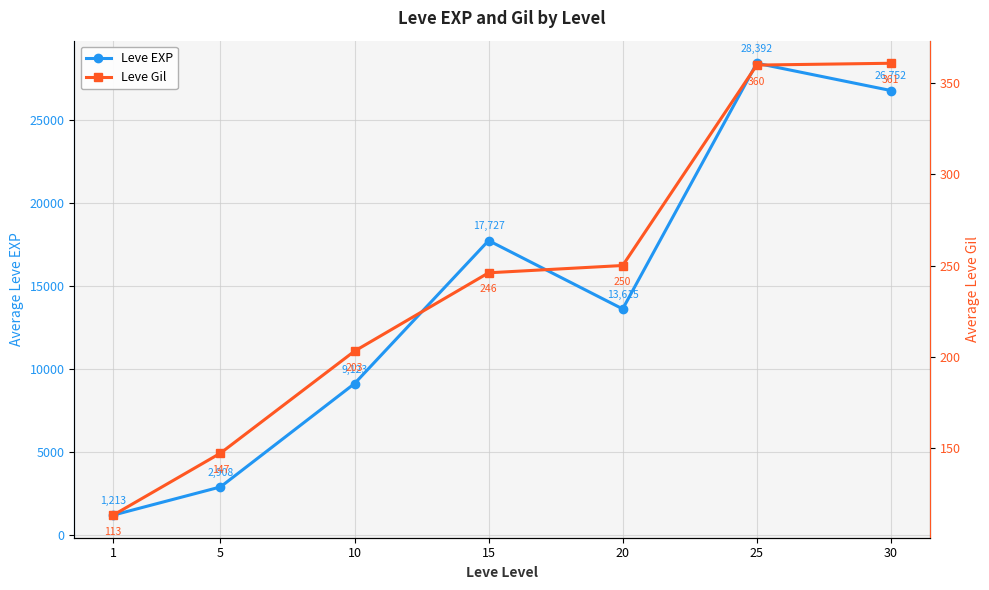

Which series has the largest total across all categories?

Leve EXP